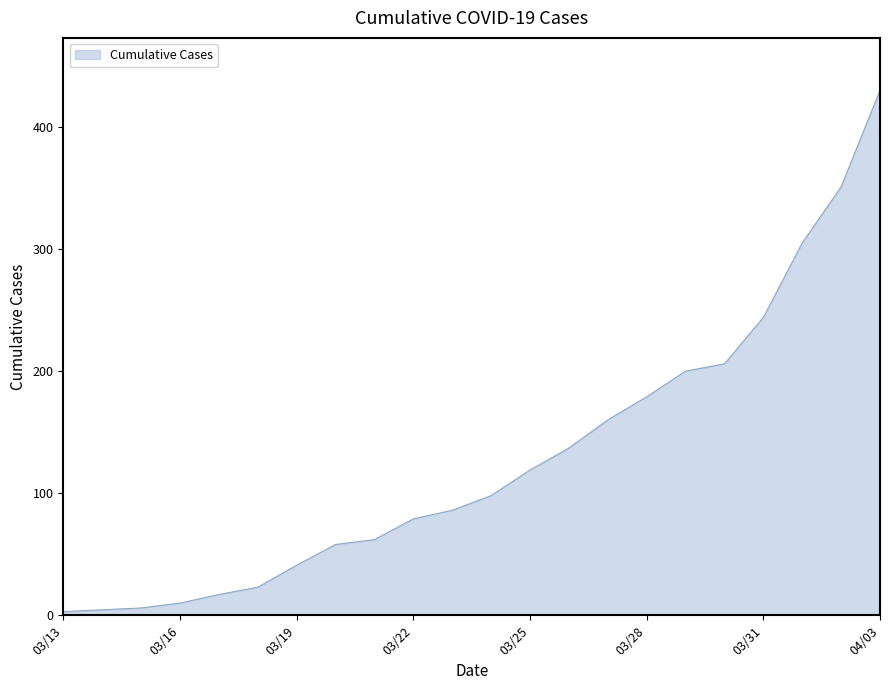

What is the difference between the maximum and minimum values?

427